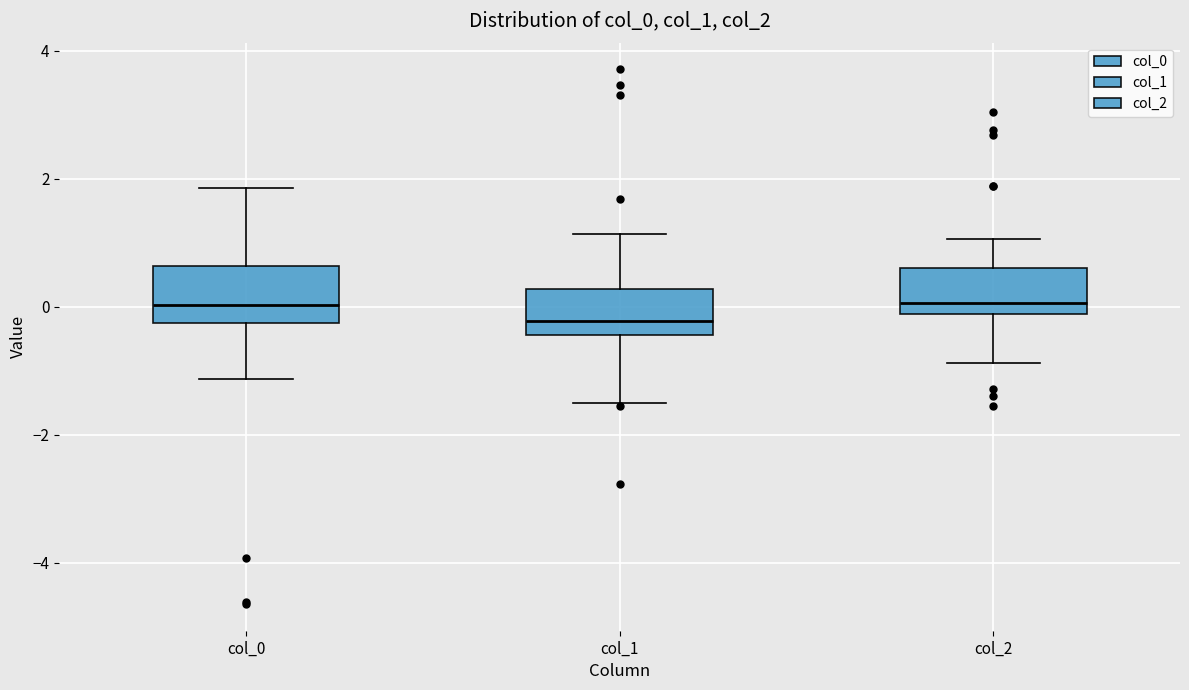

Where does the median line of the box for col_0 sit on the y-axis? The values are not printed on the chart, so give them approximately, as read against the axis.

0.0